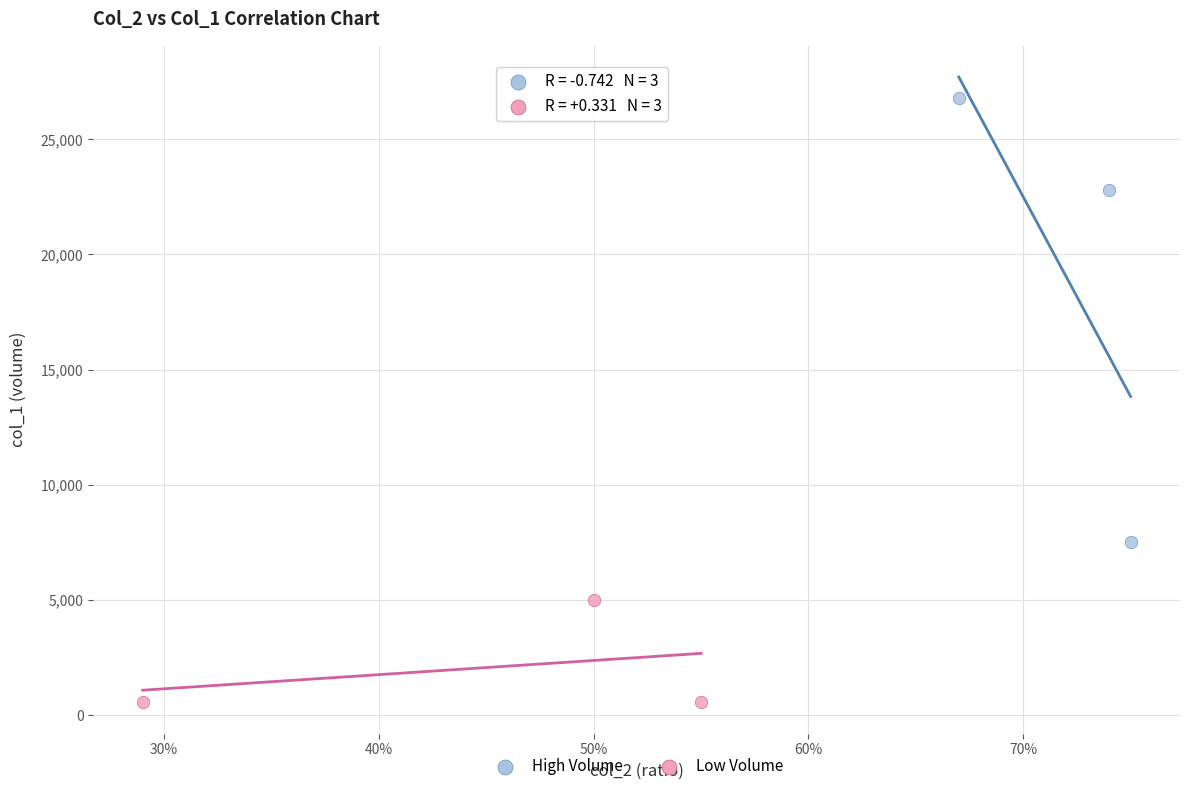

What are all the series names shown in the legend?

High Volume, Low Volume